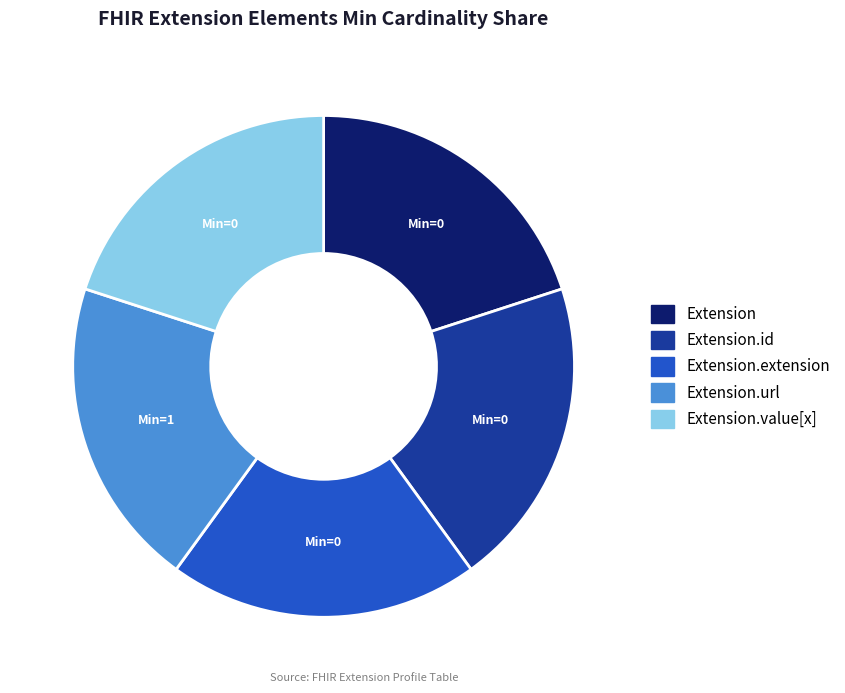

Count the number of slices in the pie.

5